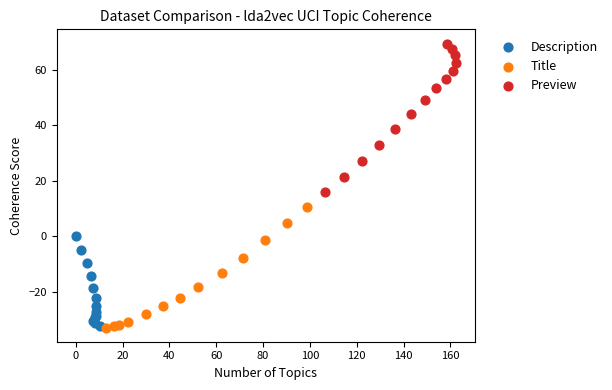

Which series has the largest Y range (max minus min)?

Preview